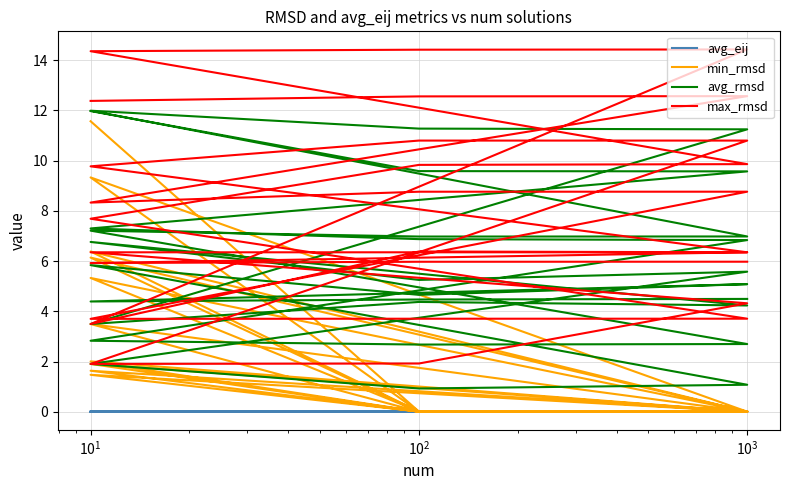

Which series has the largest total across all categories?

max_rmsd